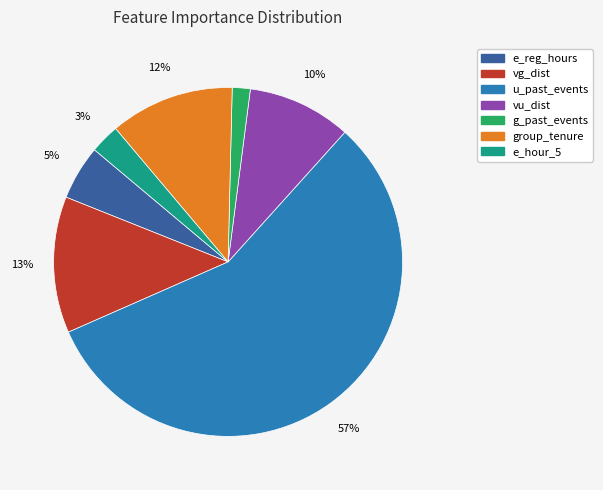

To the nearest percent, what percentage of the pie is group_tenure?

12%